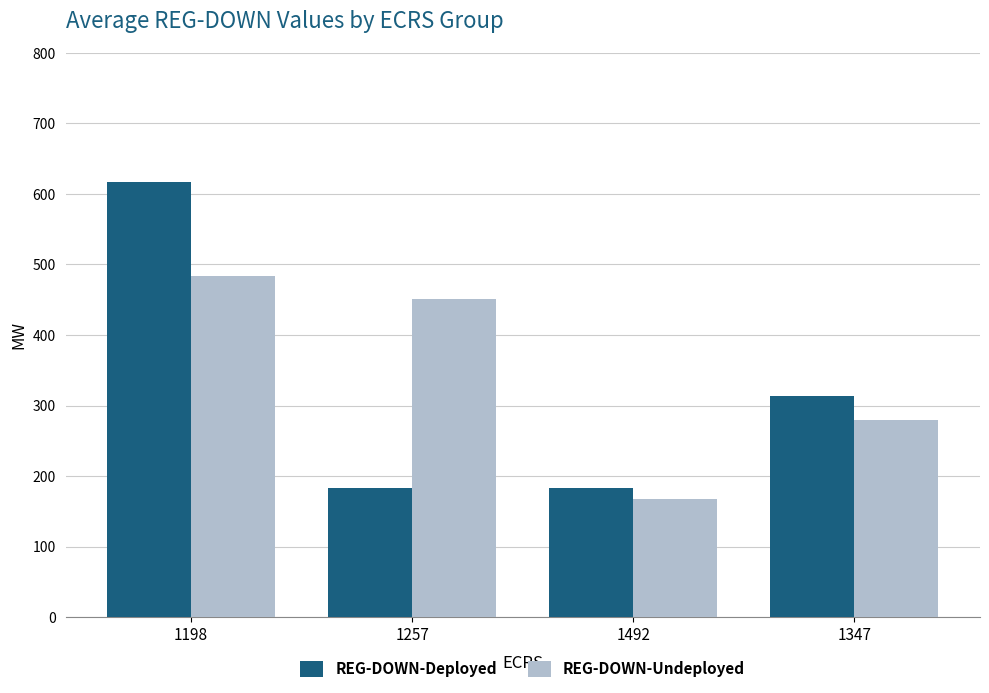

How many groups of bars are there?

4